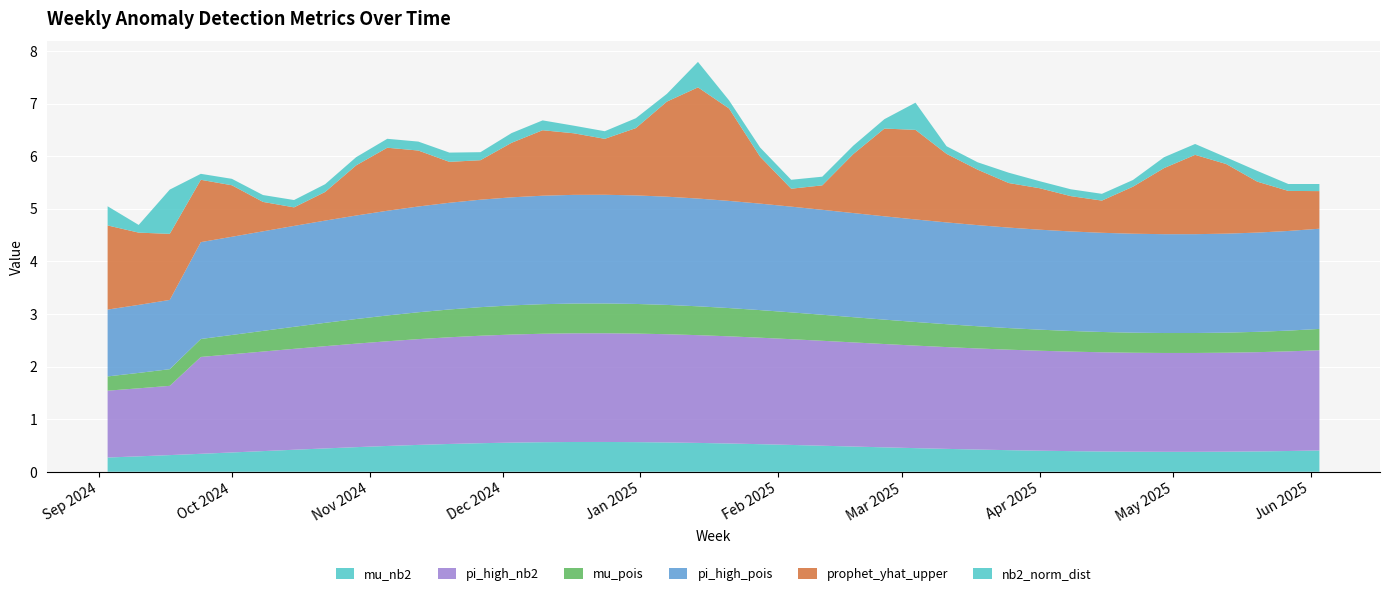

Reading left to right, what are all the values shown in this chart?

mu_nb2: 2024-09-03=0.3	2024-09-10=0.3	2024-09-17=0.3	2024-09-24=0.3	2024-10-01=0.4	2024-10-08=0.4	2024-10-15=0.4	2024-10-22=0.4	2024-10-29=0.5	2024-11-05=0.5	2024-11-12=0.5	2024-11-19=0.5	2024-11-26=0.5	2024-12-03=0.6	2024-12-10=0.6	2024-12-17=0.6	2024-12-24=0.6	2024-12-31=0.6	2025-01-07=0.6	2025-01-14=0.5	2025-01-21=0.5	2025-01-28=0.5	2025-02-04=0.5	2025-02-11=0.5	2025-02-18=0.5	2025-02-25=0.5	2025-03-04=0.4	2025-03-11=0.4	2025-03-18=0.4	2025-03-25=0.4	2025-04-01=0.4	2025-04-08=0.4	2025-04-15=0.4	2025-04-22=0.4	2025-04-29=0.4	2025-05-06=0.4	2025-05-13=0.4	2025-05-20=0.4	2025-05-27=0.4	2025-06-03=0.4
pi_high_nb2: 2024-09-03=1.3	2024-09-10=1.3	2024-09-17=1.3	2024-09-24=1.8	2024-10-01=1.9	2024-10-08=1.9	2024-10-15=1.9	2024-10-22=1.9	2024-10-29=2.0	2024-11-05=2.0	2024-11-12=2.0	2024-11-19=2.0	2024-11-26=2.0	2024-12-03=2.1	2024-12-10=2.1	2024-12-17=2.1	2024-12-24=2.1	2024-12-31=2.1	2025-01-07=2.1	2025-01-14=2.0	2025-01-21=2.0	2025-01-28=2.0	2025-02-04=2.0	2025-02-11=2.0	2025-02-18=2.0	2025-02-25=2.0	2025-03-04=1.9	2025-03-11=1.9	2025-03-18=1.9	2025-03-25=1.9	2025-04-01=1.9	2025-04-08=1.9	2025-04-15=1.9	2025-04-22=1.9	2025-04-29=1.9	2025-05-06=1.9	2025-05-13=1.9	2025-05-20=1.9	2025-05-27=1.9	2025-06-03=1.9
mu_pois: 2024-09-03=0.3	2024-09-10=0.3	2024-09-17=0.3	2024-09-24=0.3	2024-10-01=0.4	2024-10-08=0.4	2024-10-15=0.4	2024-10-22=0.4	2024-10-29=0.5	2024-11-05=0.5	2024-11-12=0.5	2024-11-19=0.5	2024-11-26=0.5	2024-12-03=0.6	2024-12-10=0.6	2024-12-17=0.6	2024-12-24=0.6	2024-12-31=0.6	2025-01-07=0.6	2025-01-14=0.5	2025-01-21=0.5	2025-01-28=0.5	2025-02-04=0.5	2025-02-11=0.5	2025-02-18=0.5	2025-02-25=0.5	2025-03-04=0.4	2025-03-11=0.4	2025-03-18=0.4	2025-03-25=0.4	2025-04-01=0.4	2025-04-08=0.4	2025-04-15=0.4	2025-04-22=0.4	2025-04-29=0.4	2025-05-06=0.4	2025-05-13=0.4	2025-05-20=0.4	2025-05-27=0.4	2025-06-03=0.4
pi_high_pois: 2024-09-03=1.3	2024-09-10=1.3	2024-09-17=1.3	2024-09-24=1.8	2024-10-01=1.9	2024-10-08=1.9	2024-10-15=1.9	2024-10-22=1.9	2024-10-29=2.0	2024-11-05=2.0	2024-11-12=2.0	2024-11-19=2.0	2024-11-26=2.0	2024-12-03=2.1	2024-12-10=2.1	2024-12-17=2.1	2024-12-24=2.1	2024-12-31=2.1	2025-01-07=2.1	2025-01-14=2.0	2025-01-21=2.0	2025-01-28=2.0	2025-02-04=2.0	2025-02-11=2.0	2025-02-18=2.0	2025-02-25=2.0	2025-03-04=1.9	2025-03-11=1.9	2025-03-18=1.9	2025-03-25=1.9	2025-04-01=1.9	2025-04-08=1.9	2025-04-15=1.9	2025-04-22=1.9	2025-04-29=1.9	2025-05-06=1.9	2025-05-13=1.9	2025-05-20=1.9	2025-05-27=1.9	2025-06-03=1.9
prophet_yhat_upper: 2024-09-03=1.6	2024-09-10=1.4	2024-09-17=1.3	2024-09-24=1.2	2024-10-01=1.0	2024-10-08=0.6	2024-10-15=0.4	2024-10-22=0.5	2024-10-29=1.0	2024-11-05=1.2	2024-11-12=1.1	2024-11-19=0.8	2024-11-26=0.8	2024-12-03=1.0	2024-12-10=1.2	2024-12-17=1.2	2024-12-24=1.1	2024-12-31=1.3	2025-01-07=1.8	2025-01-14=2.1	2025-01-21=1.8	2025-01-28=0.9	2025-02-04=0.3	2025-02-11=0.5	2025-02-18=1.1	2025-02-25=1.7	2025-03-04=1.7	2025-03-11=1.3	2025-03-18=1.1	2025-03-25=0.8	2025-04-01=0.8	2025-04-08=0.7	2025-04-15=0.6	2025-04-22=0.9	2025-04-29=1.3	2025-05-06=1.5	2025-05-13=1.3	2025-05-20=1.0	2025-05-27=0.8	2025-06-03=0.7
nb2_norm_dist: 2024-09-03=0.4	2024-09-10=0.1	2024-09-17=0.8	2024-09-24=0.1	2024-10-01=0.1	2024-10-08=0.1	2024-10-15=0.1	2024-10-22=0.1	2024-10-29=0.2	2024-11-05=0.2	2024-11-12=0.2	2024-11-19=0.2	2024-11-26=0.2	2024-12-03=0.2	2024-12-10=0.2	2024-12-17=0.1	2024-12-24=0.1	2024-12-31=0.2	2025-01-07=0.1	2025-01-14=0.5	2025-01-21=0.2	2025-01-28=0.2	2025-02-04=0.2	2025-02-11=0.2	2025-02-18=0.2	2025-02-25=0.2	2025-03-04=0.5	2025-03-11=0.1	2025-03-18=0.1	2025-03-25=0.2	2025-04-01=0.1	2025-04-08=0.1	2025-04-15=0.1	2025-04-22=0.1	2025-04-29=0.2	2025-05-06=0.2	2025-05-13=0.1	2025-05-20=0.2	2025-05-27=0.1	2025-06-03=0.1